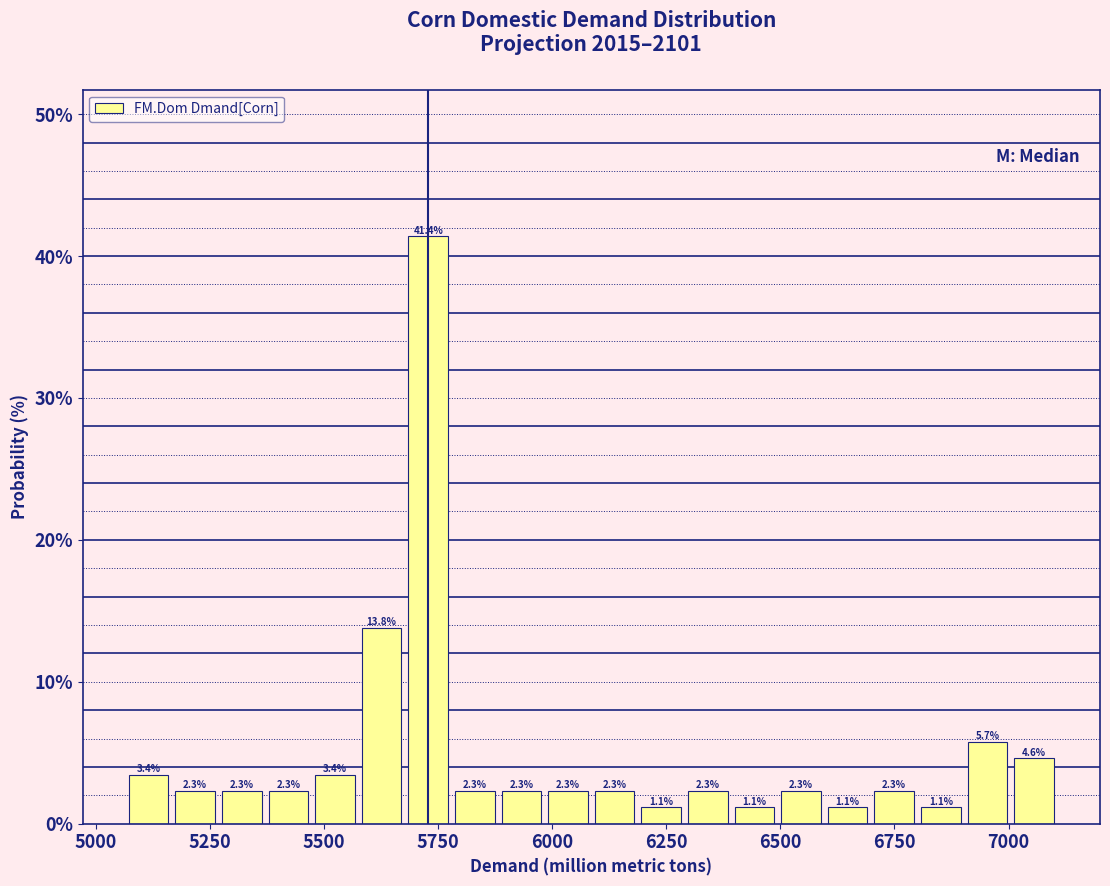

Around what value on the x-axis is the tallest bar? Give the approximate position of its centre, as read against the axis.

5750